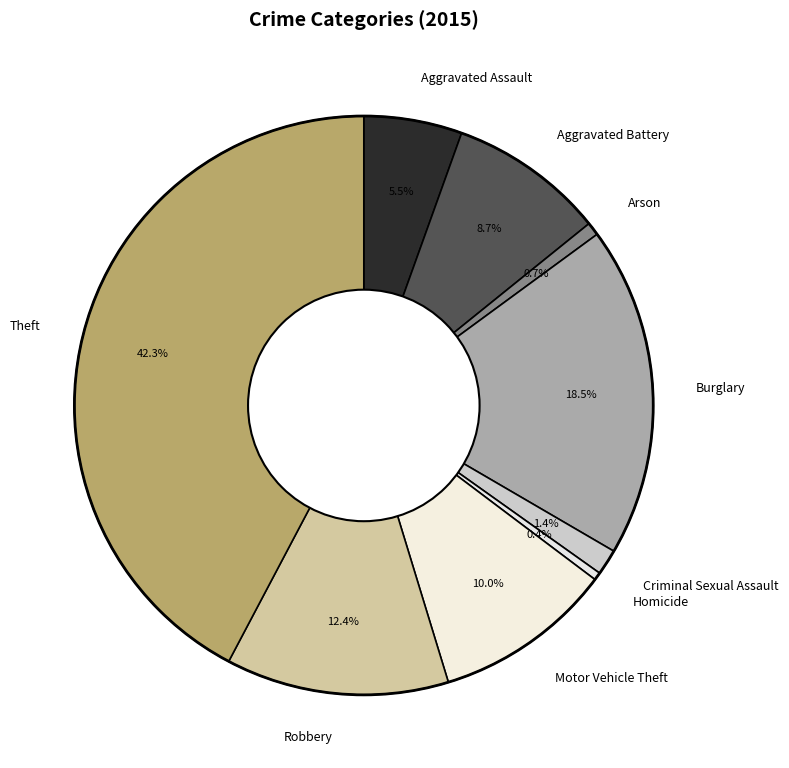

How much of the chart is everything except Aggravated Assault?

94.5%